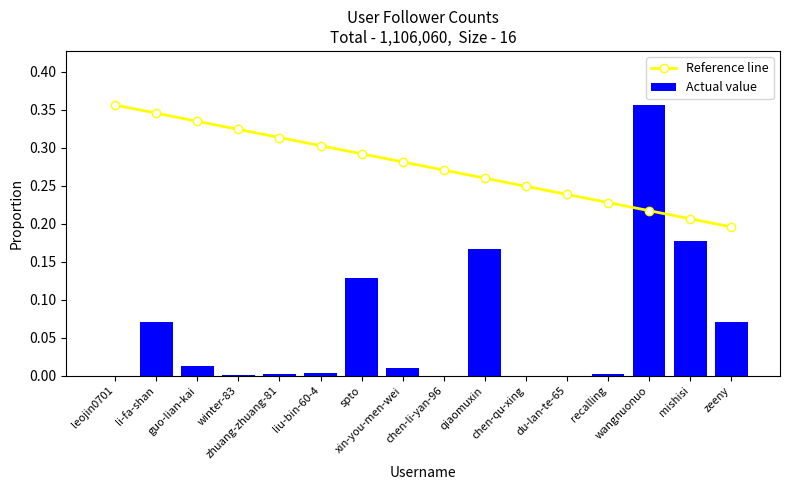

What is the difference between the maximum and second lowest values in the Actual value series?

0.4